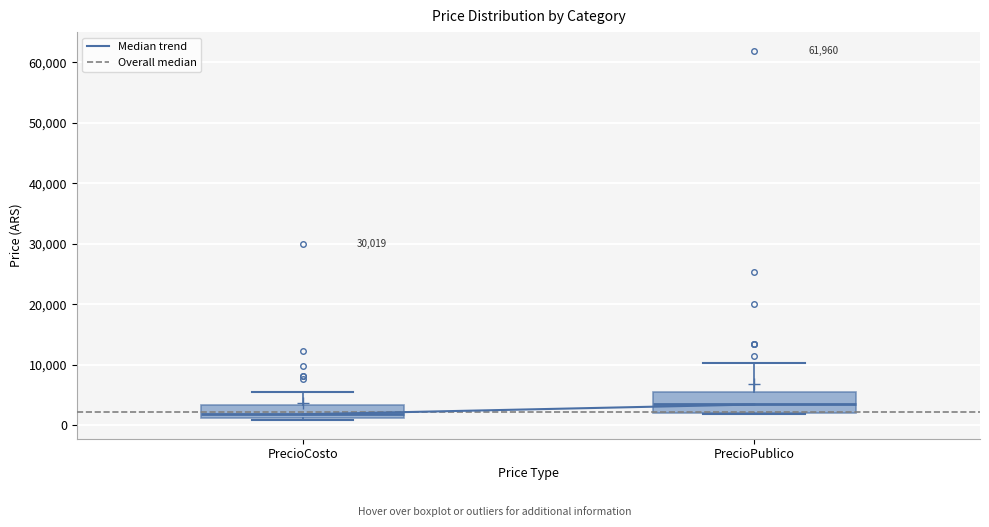

Which box has the lowest median line?

PrecioCosto